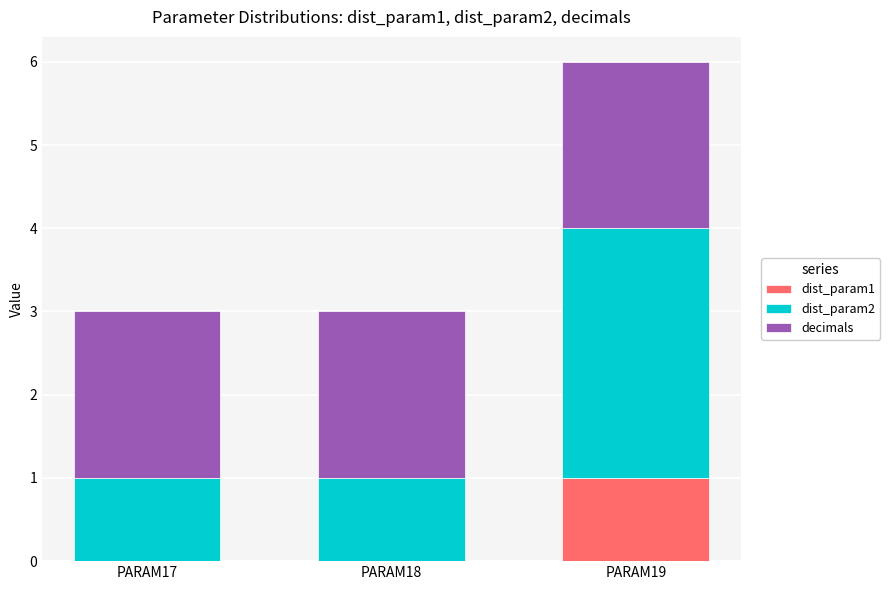

Which category has the highest value in the dist_param1 series?

PARAM19